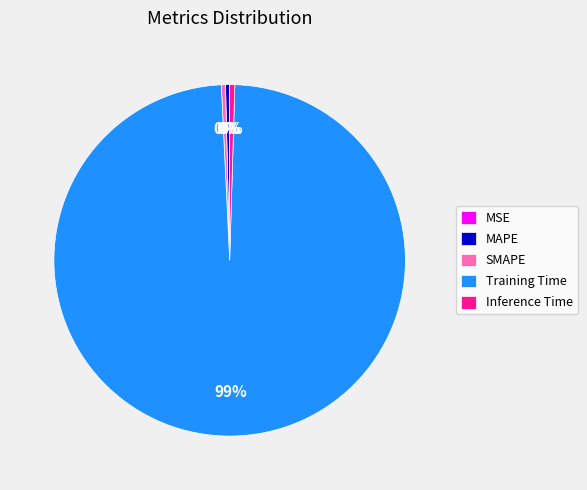

What is the majority slice?

Training Time